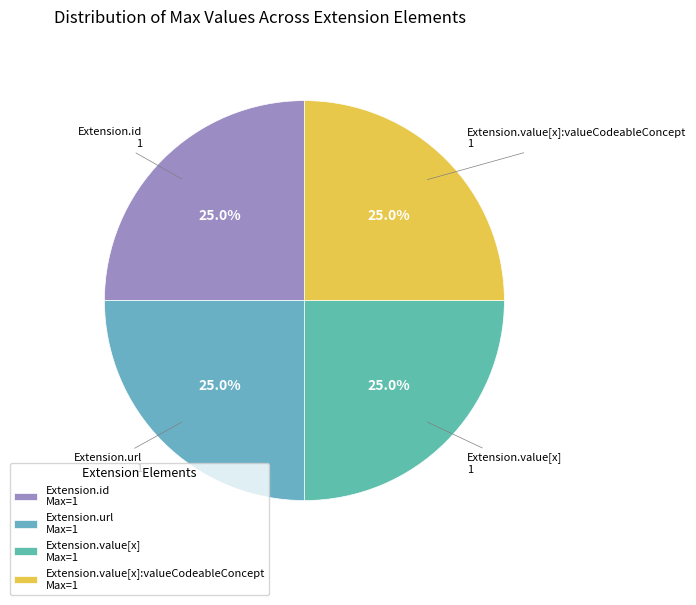

Is there any slice that represents more than half of the pie?

No